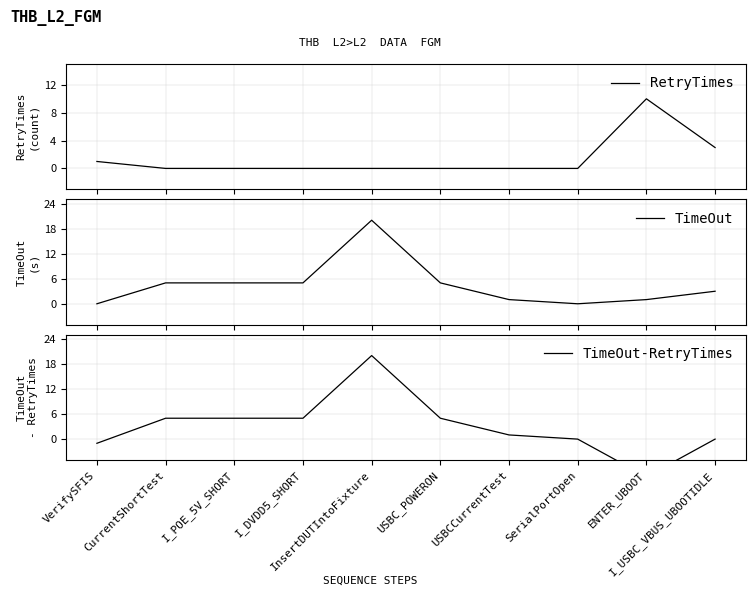

Reading left to right, extract all data points from this chart.

RetryTimes: VerifySFIS=1	CurrentShortTest=0	I_POE_5V_SHORT=0	I_DVDD5_SHORT=0	InsertDUTIntoFixture=0	USBC_POWERON=0	USBCCurrentTest=0	SerialPortOpen=0	ENTER_UBOOT=10	I_USBC_VBUS_UBOOTIDLE=3
TimeOut: VerifySFIS=0	CurrentShortTest=5	I_POE_5V_SHORT=5	I_DVDD5_SHORT=5	InsertDUTIntoFixture=20	USBC_POWERON=5	USBCCurrentTest=1	SerialPortOpen=0	ENTER_UBOOT=1	I_USBC_VBUS_UBOOTIDLE=3
TimeOut-RetryTimes: VerifySFIS=-1	CurrentShortTest=5	I_POE_5V_SHORT=5	I_DVDD5_SHORT=5	InsertDUTIntoFixture=20	USBC_POWERON=5	USBCCurrentTest=1	SerialPortOpen=0	ENTER_UBOOT=-9	I_USBC_VBUS_UBOOTIDLE=0